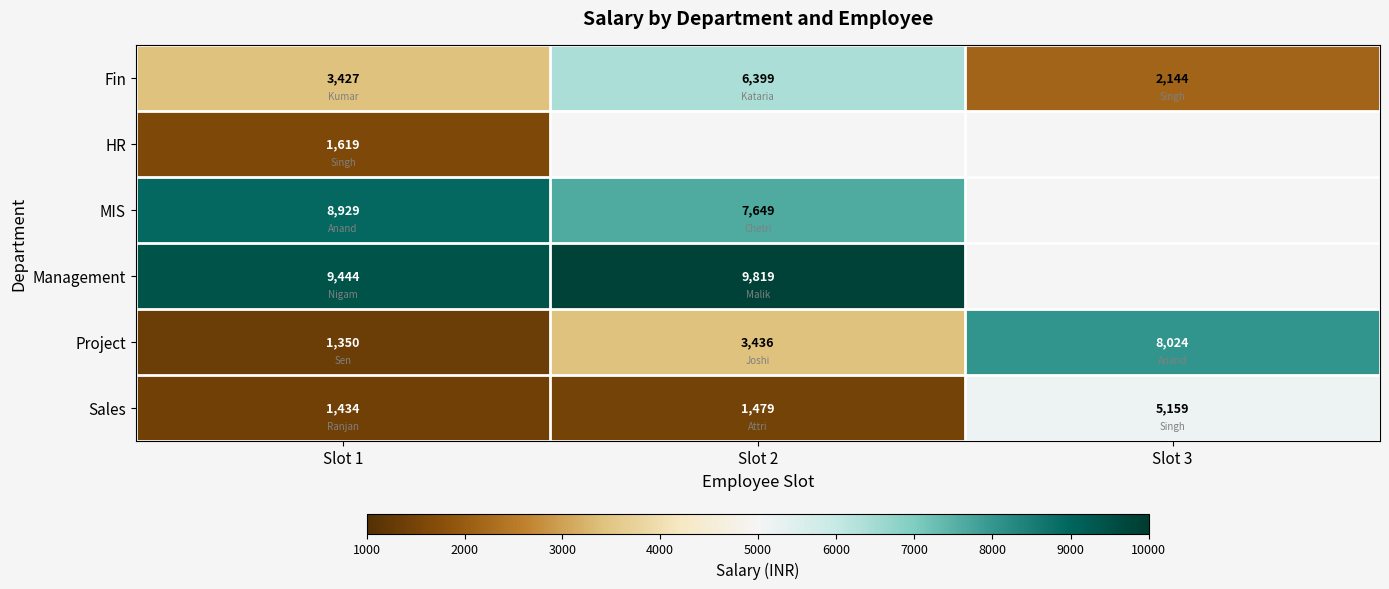

Count the Fin values in the range 2144 to 6399.

3